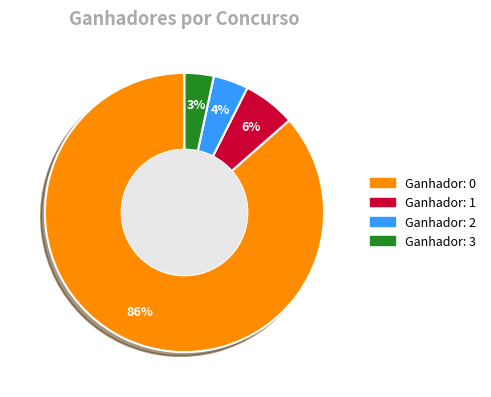

To the nearest percent, what is the average slice percentage?

25%